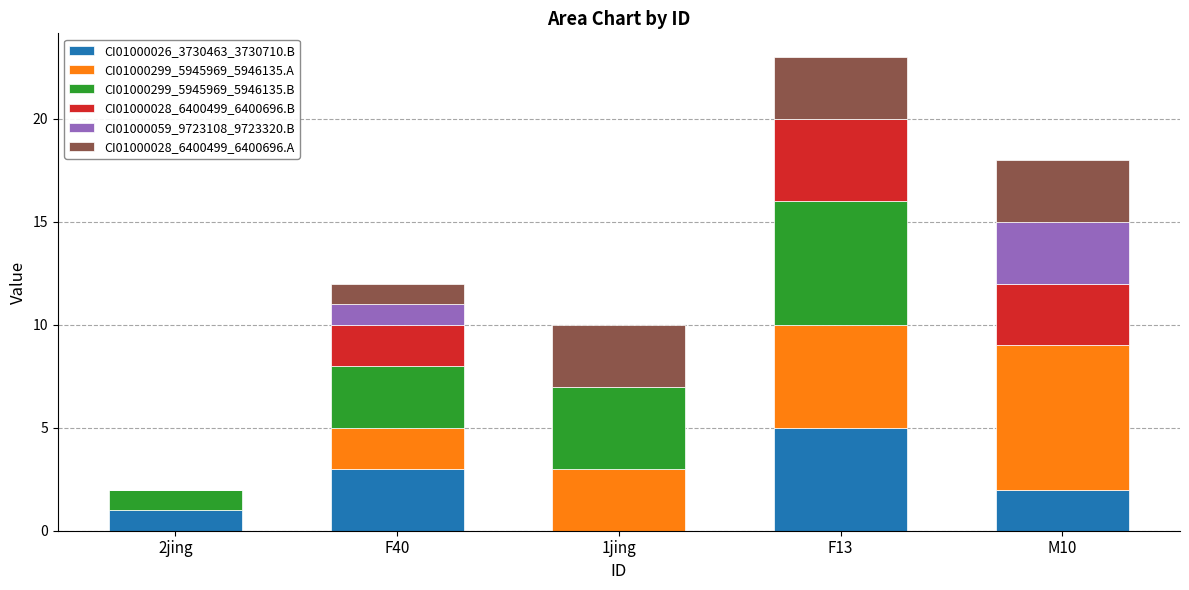

Count the number of categories in the chart.

5